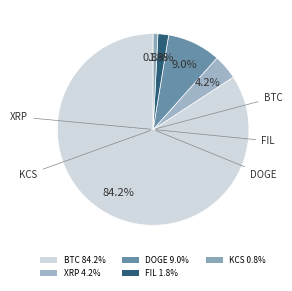

Count the number of slices in the pie.

5